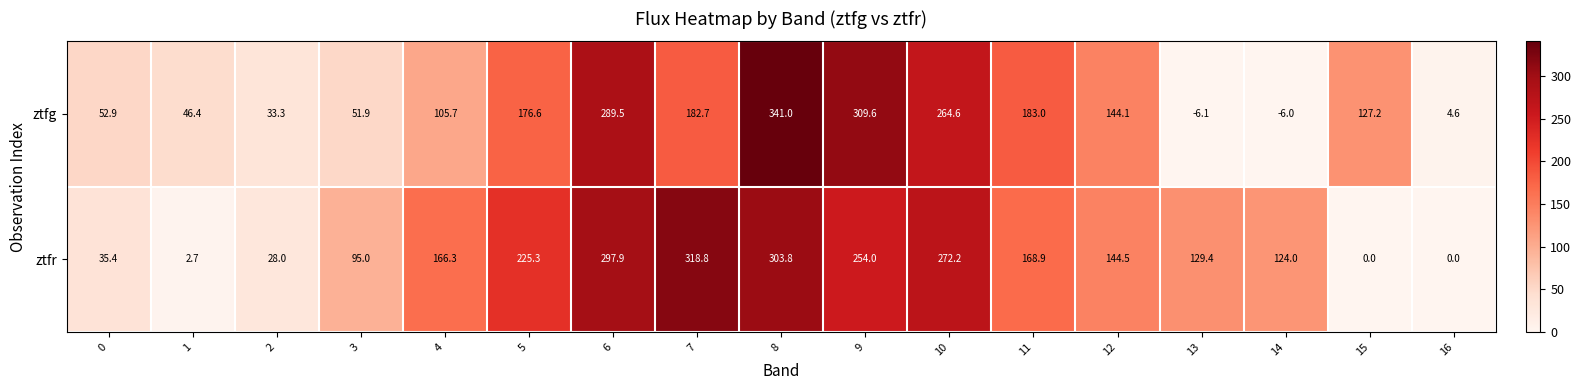

What is the average value of the ztfg series?

135.4